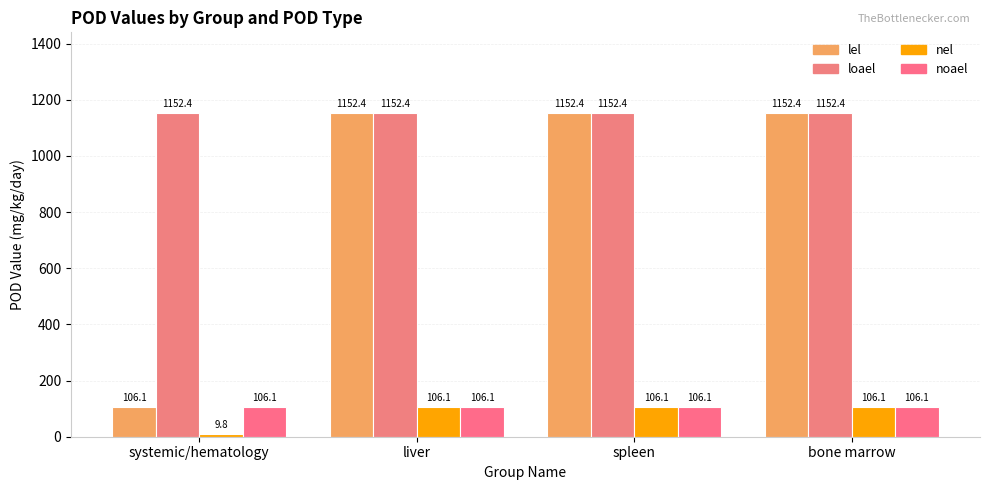

Reading left to right, what are all the values shown in this chart?

lel: 106.1	1152.4	1152.4	1152.4
loael: 1152.4	1152.4	1152.4	1152.4
nel: 9.8	106.1	106.1	106.1
noael: 106.1	106.1	106.1	106.1